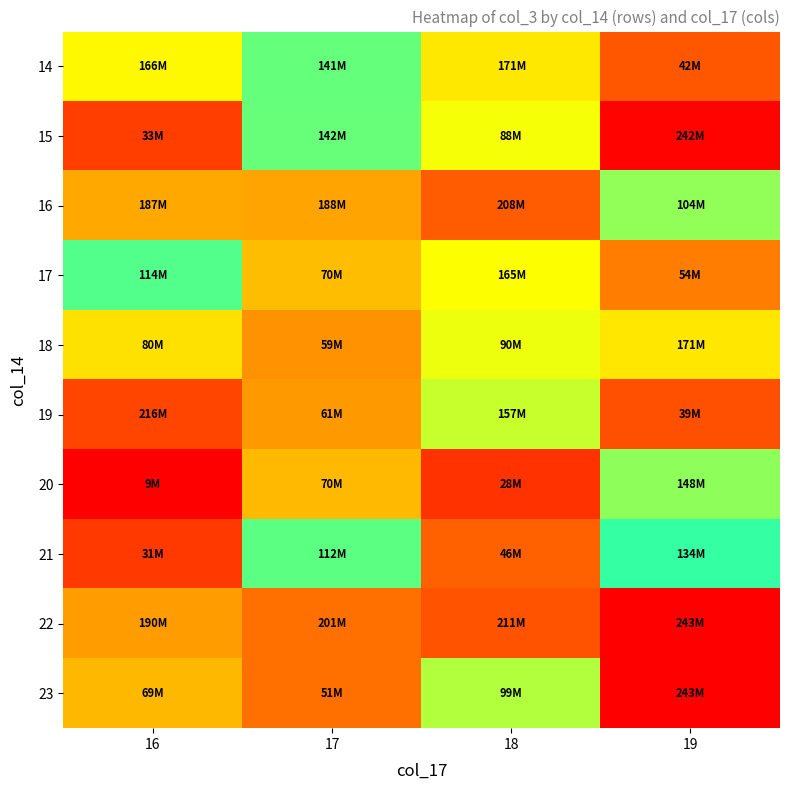

Which series has the widest spread of values?

15